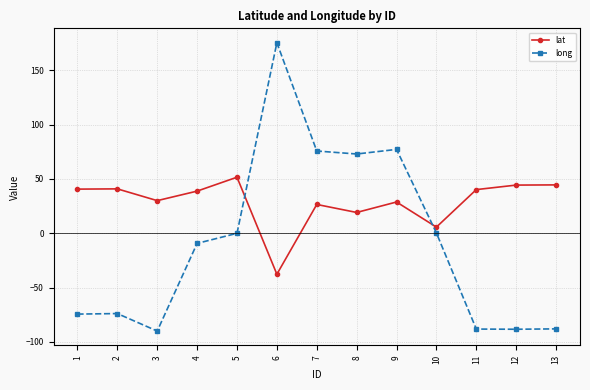

True or false: long and lat cross at least once.

True